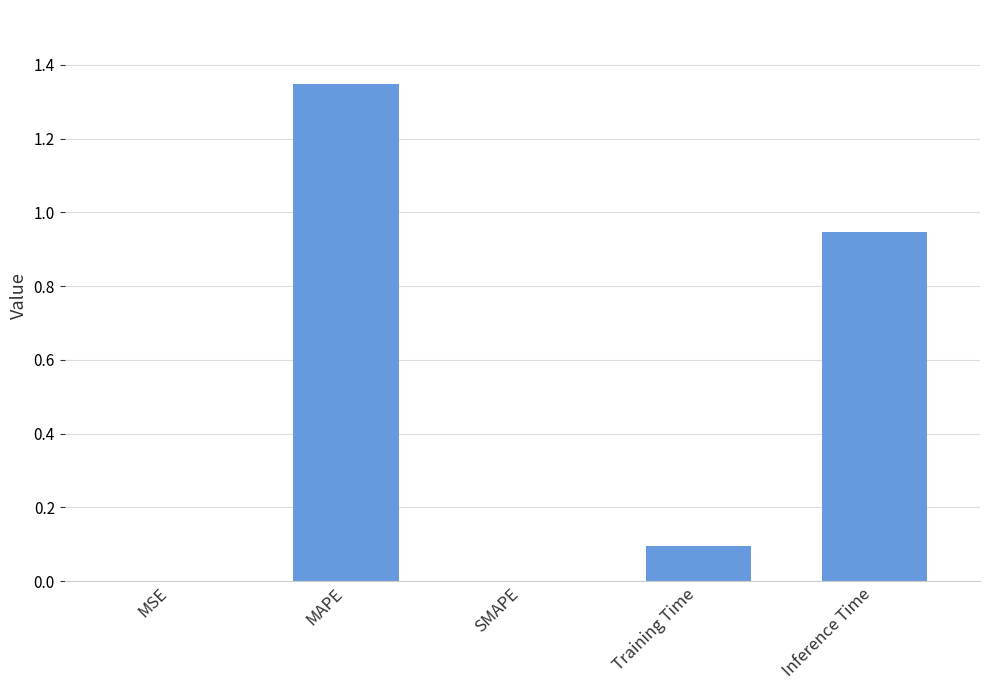

Is it true that the value at MAPE is 2.3?

False